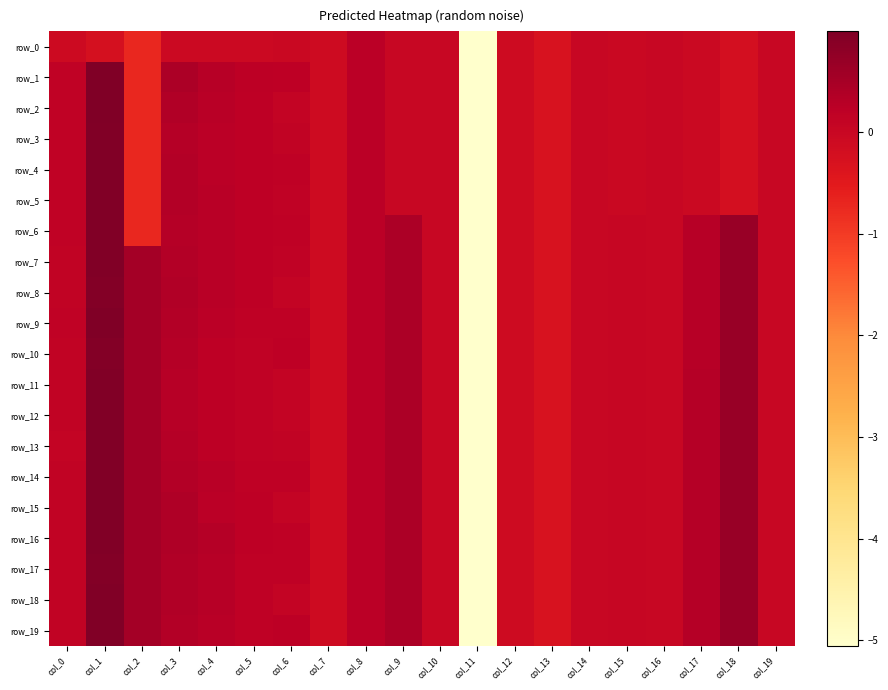

Which category has the highest value in the row_10 series?

col_1